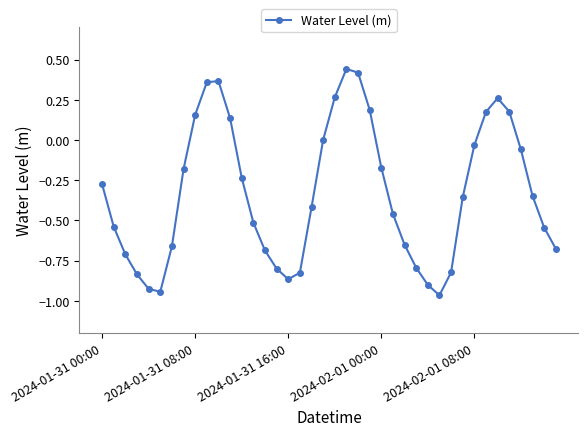

How many interior local peaks (higher than both neighbors) does the data have?

3